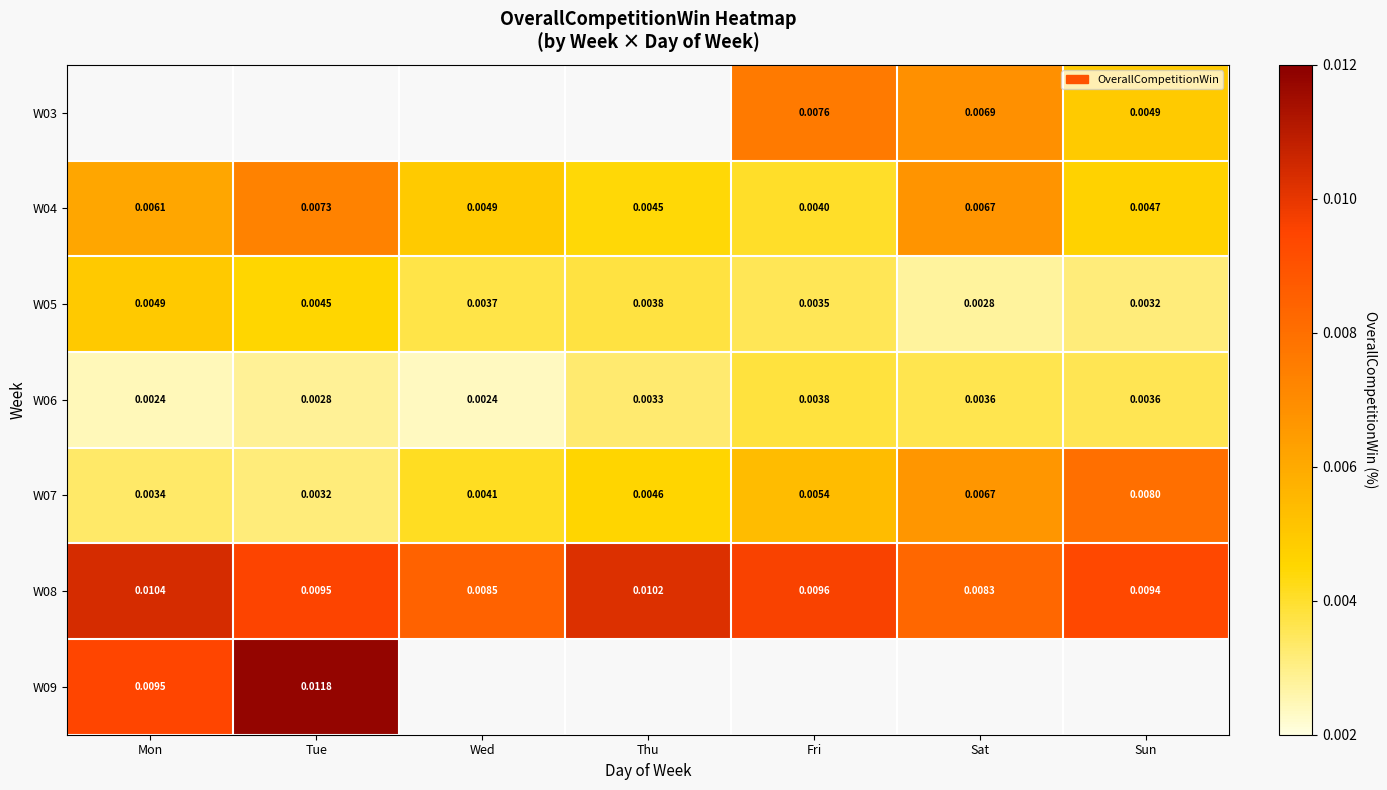

Rank the categories by W04 value from lowest to highest.

Fri, Thu, Sun, Wed, Mon, Sat, Tue